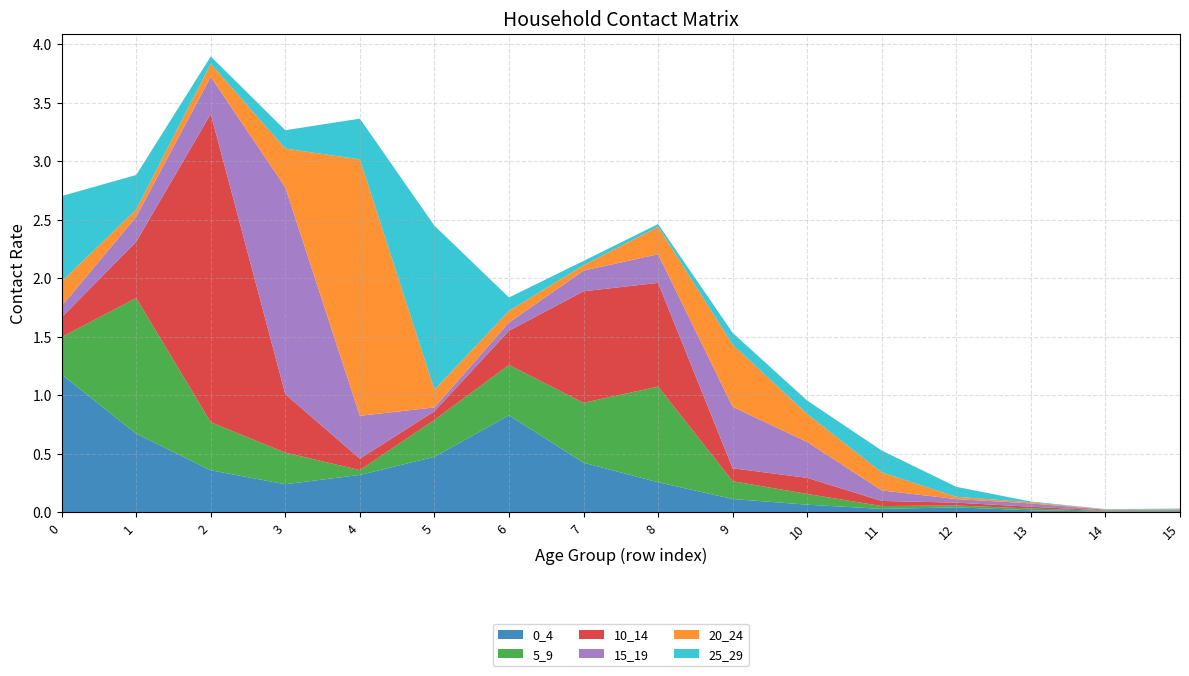

Reading right to left, what are all the values shown in this chart?

0_4: 0.0	0.0	0.0	0.0	0.0	0.1	0.1	0.3	0.4	0.8	0.5	0.3	0.2	0.4	0.7	1.2
5_9: 0.0	0.0	0.0	0.0	0.0	0.1	0.2	0.8	0.5	0.4	0.3	0.0	0.3	0.4	1.2	0.3
10_14: 0.0	0.0	0.0	0.0	0.0	0.1	0.1	0.9	1.0	0.3	0.1	0.1	0.5	2.6	0.5	0.2
15_19: 0.0	0.0	0.0	0.0	0.1	0.3	0.5	0.2	0.2	0.1	0.0	0.4	1.8	0.3	0.2	0.1
20_24: 0.0	0.0	0.0	0.0	0.2	0.2	0.5	0.2	0.0	0.1	0.2	2.2	0.3	0.1	0.1	0.2
25_29: 0.0	0.0	0.0	0.1	0.2	0.1	0.1	0.0	0.0	0.1	1.4	0.3	0.2	0.1	0.3	0.7